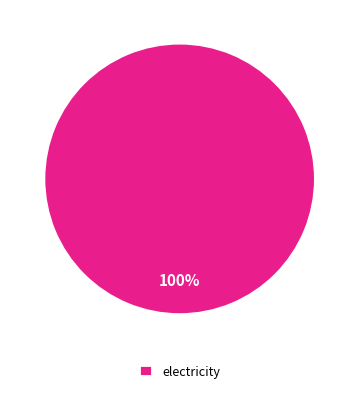

Is it true that electricity is 92% of the pie?

False